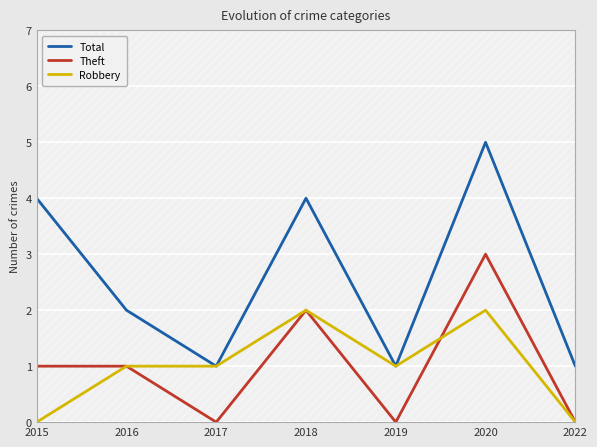

What is the average value of the Robbery series?

1